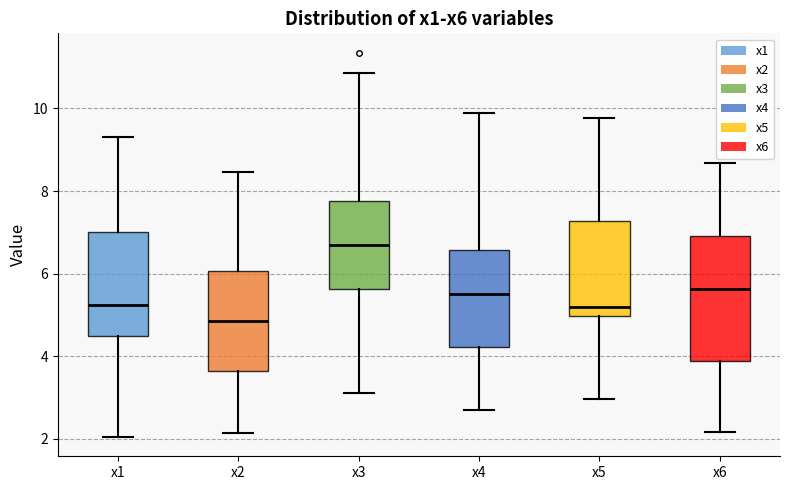

Which box is the tallest, from its lower edge to its upper edge?

x6